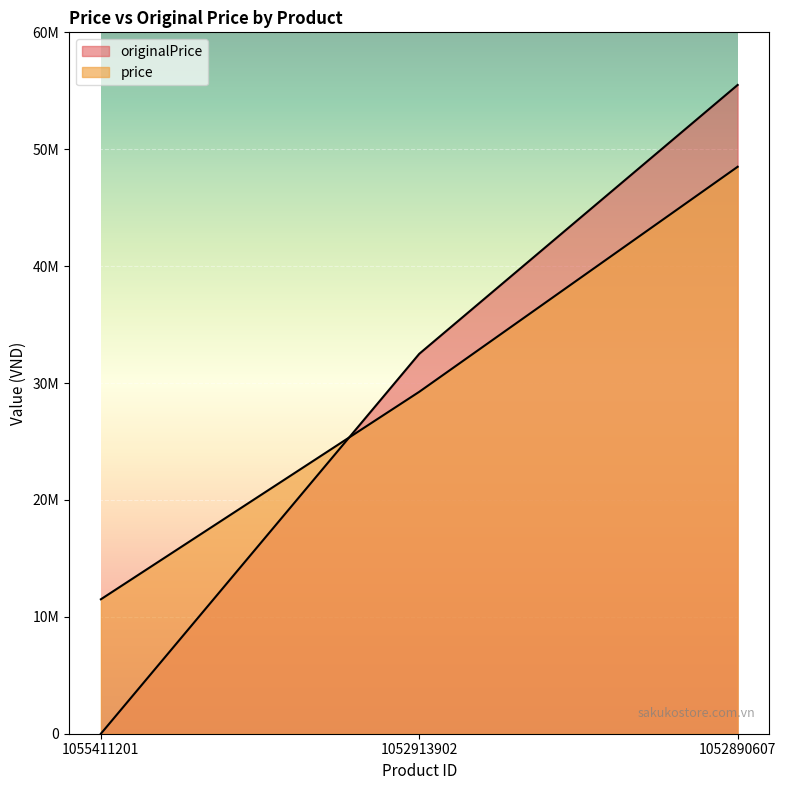

Where does the originalPrice series first go above 32500000?

1052890607